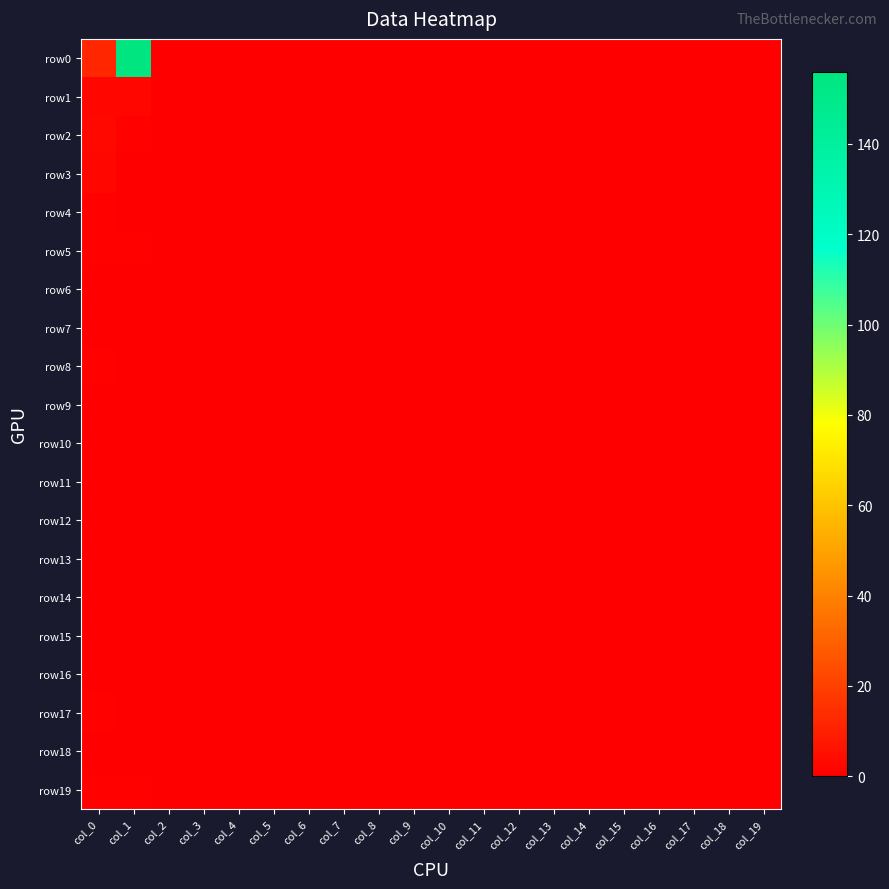

Which series has the largest total across all categories?

row0